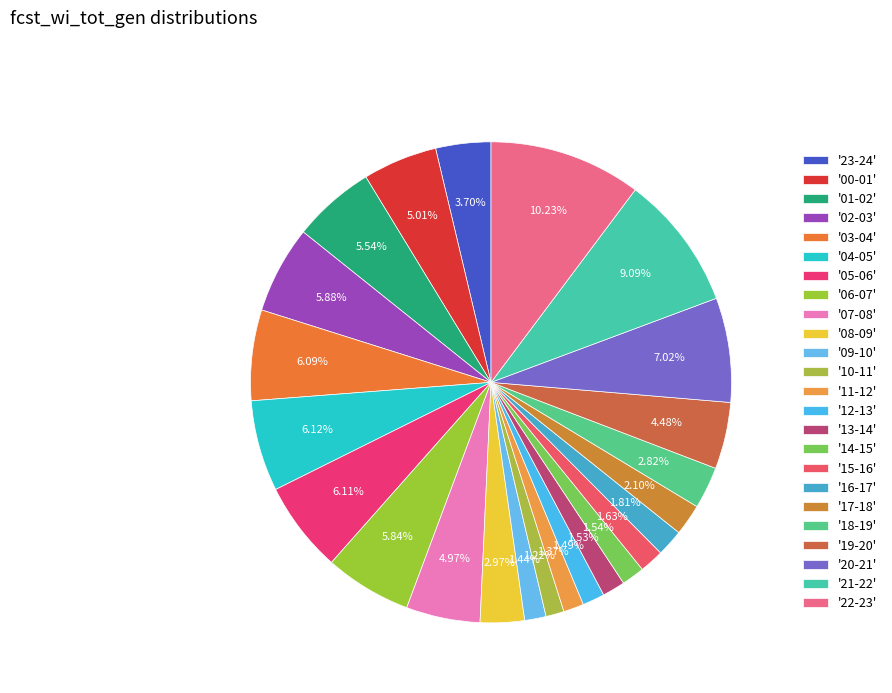

How many slices are in this pie chart?

24